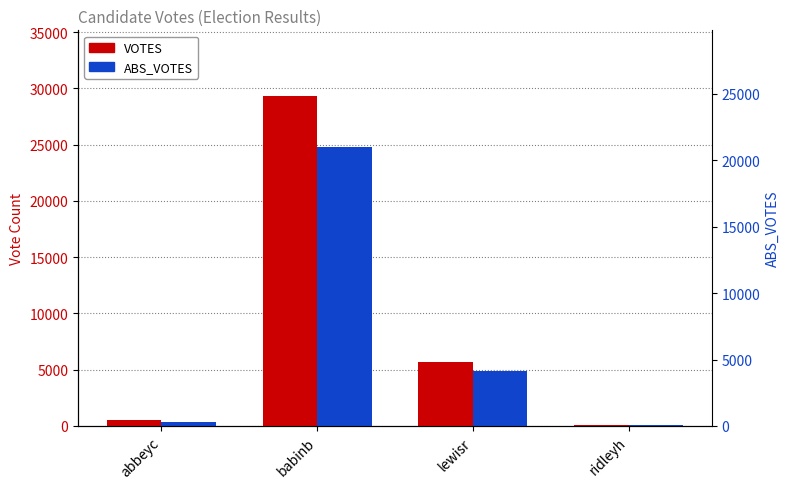

Where does the VOTES series first go above 5683?

babinb